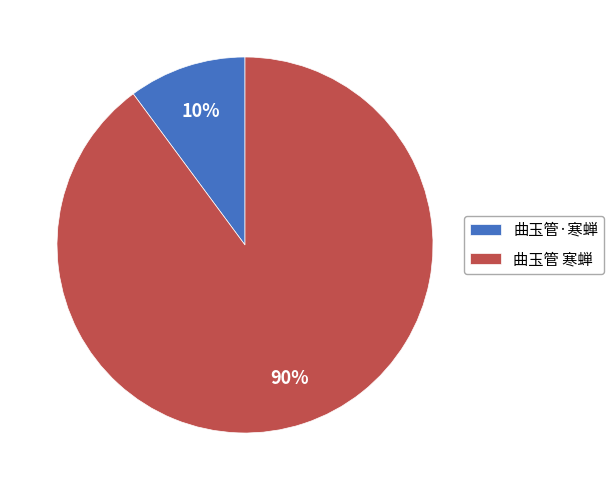

What percentage is the 曲玉管 寒蝉 slice, to the nearest percent?

90%